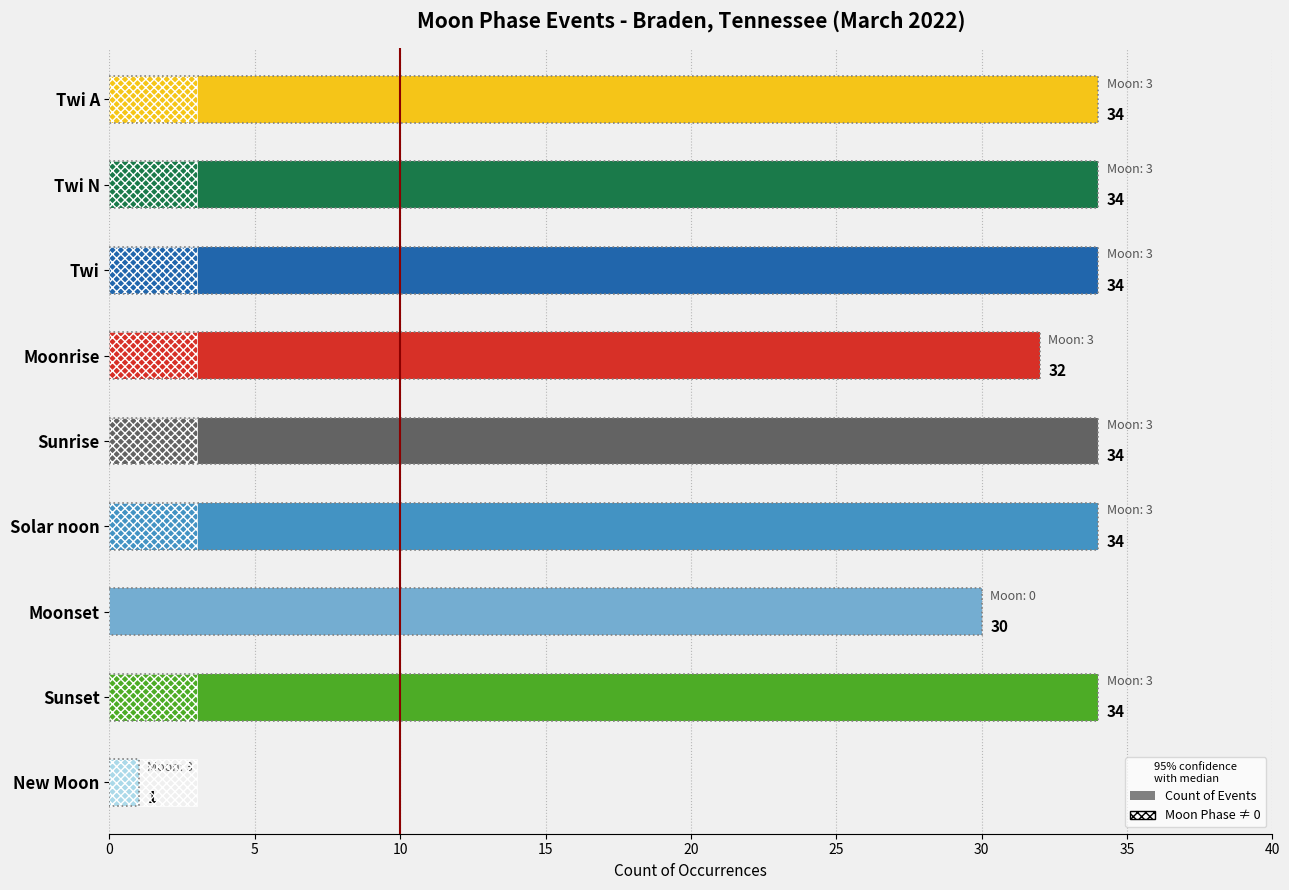

Count the Moon Phase ≠ 0 values in the range 3 to 4.

8